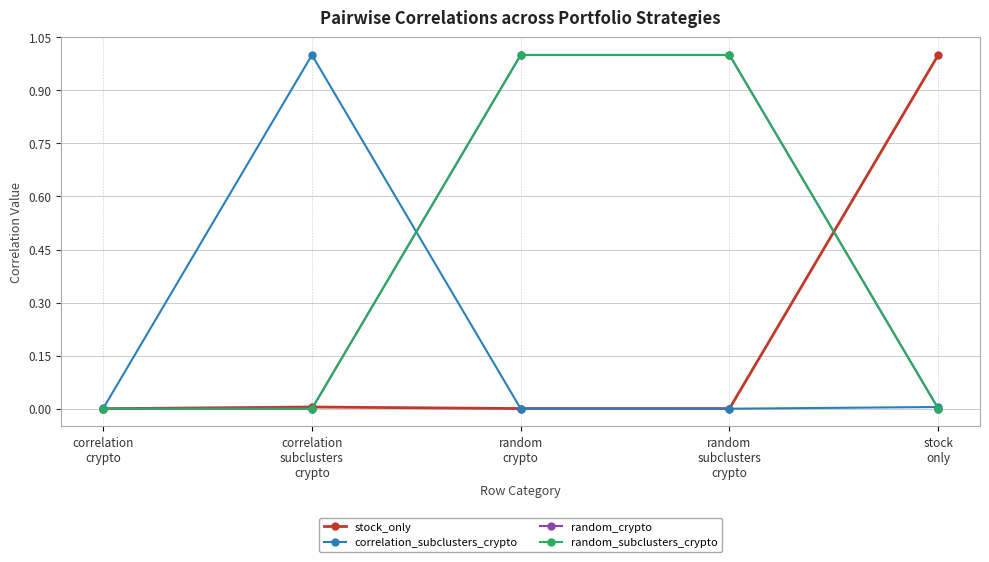

What is the highest value of the random_subclusters_crypto series?

1.0